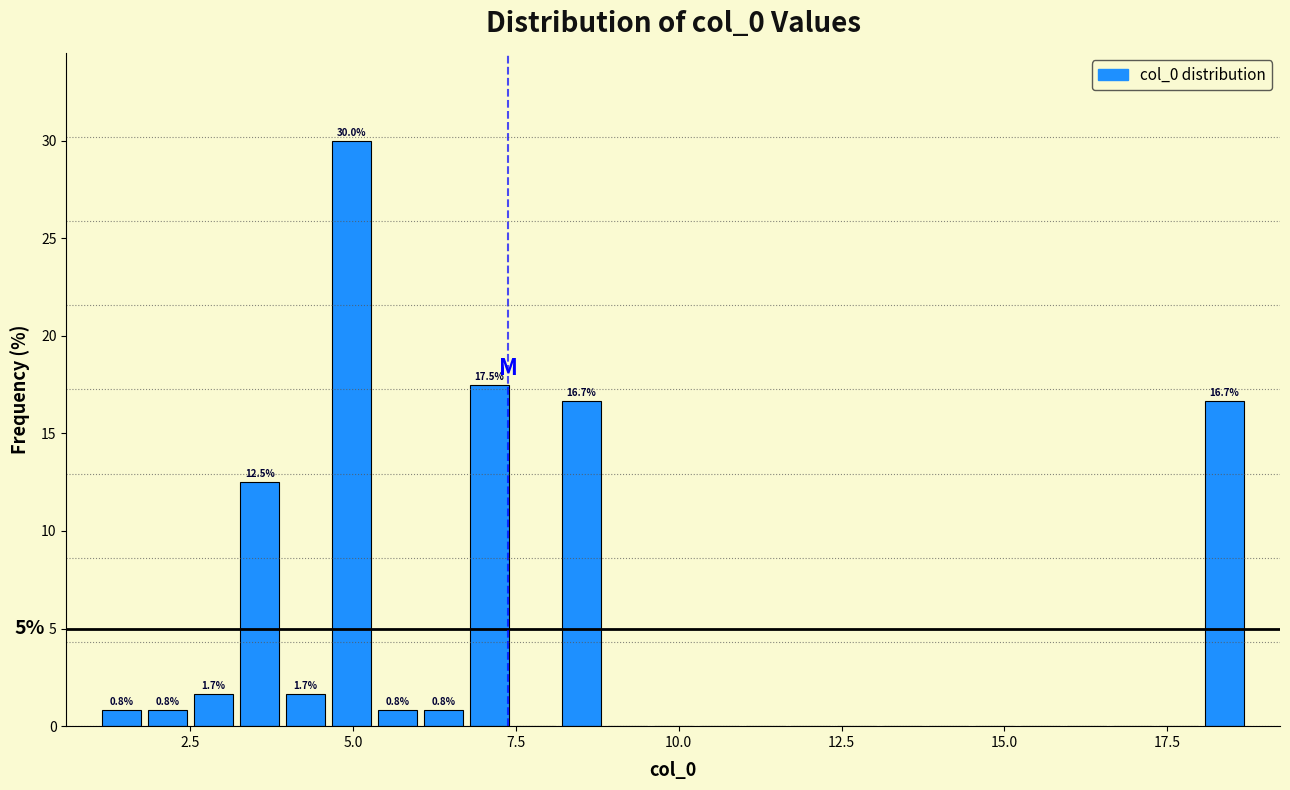

Read against the x-axis, roughly where is the centre of the tallest bar?

5.0